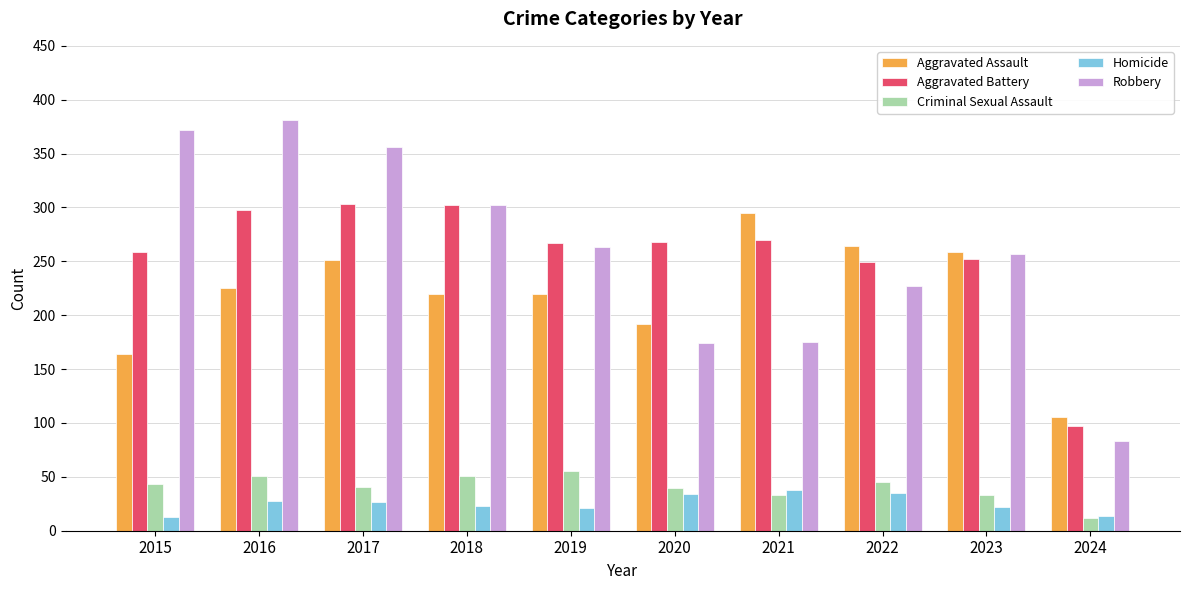

Which series has the widest spread of values?

Robbery